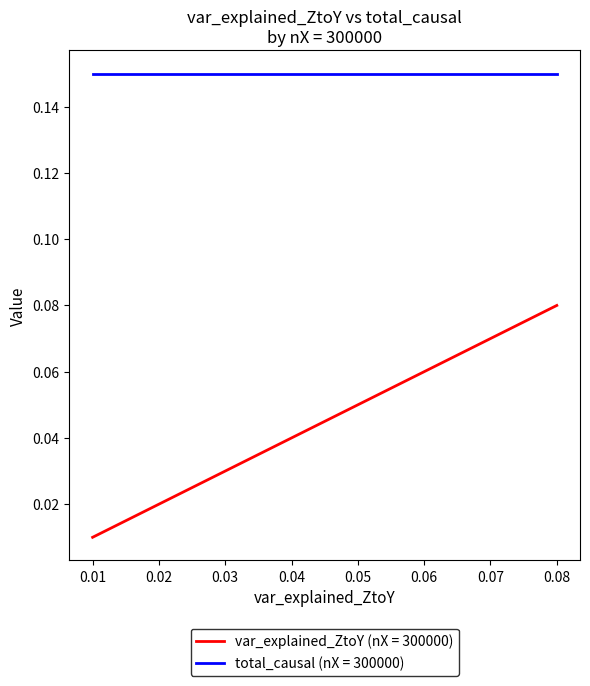

Which series has the largest range (max minus min)?

var_explained_ZtoY (nX = 300000)